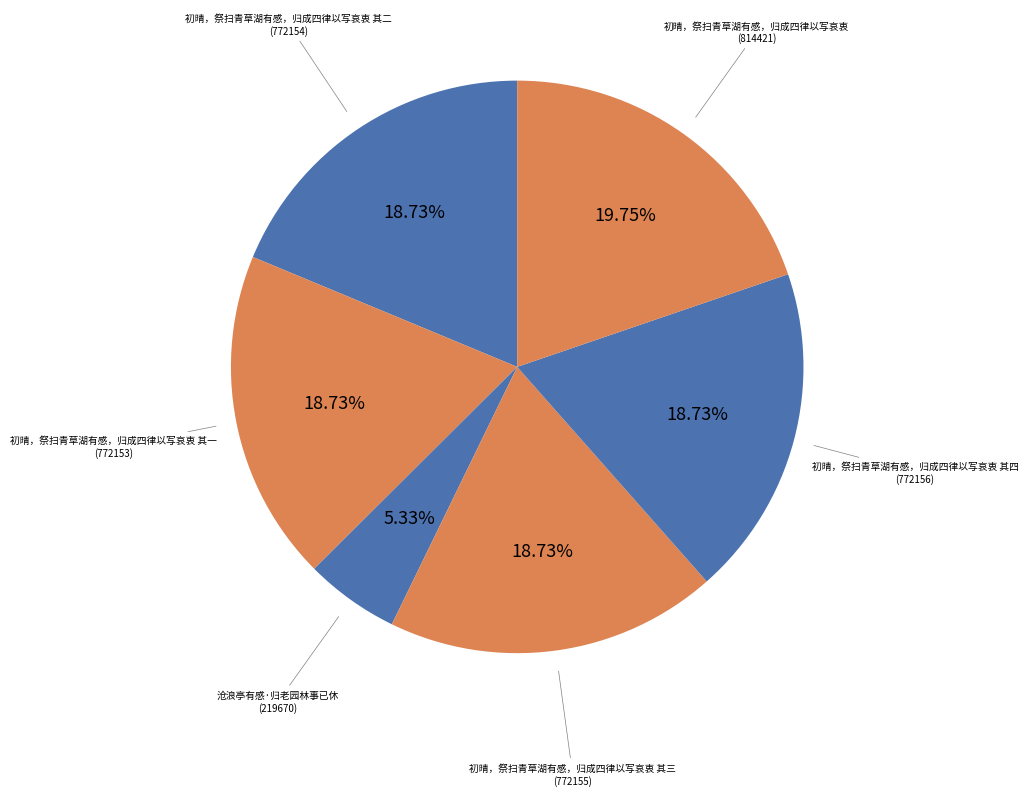

What percentage is the 初晴，祭扫青草湖有感，归成四律以写哀衷 其二 slice, to the nearest percent?

19%